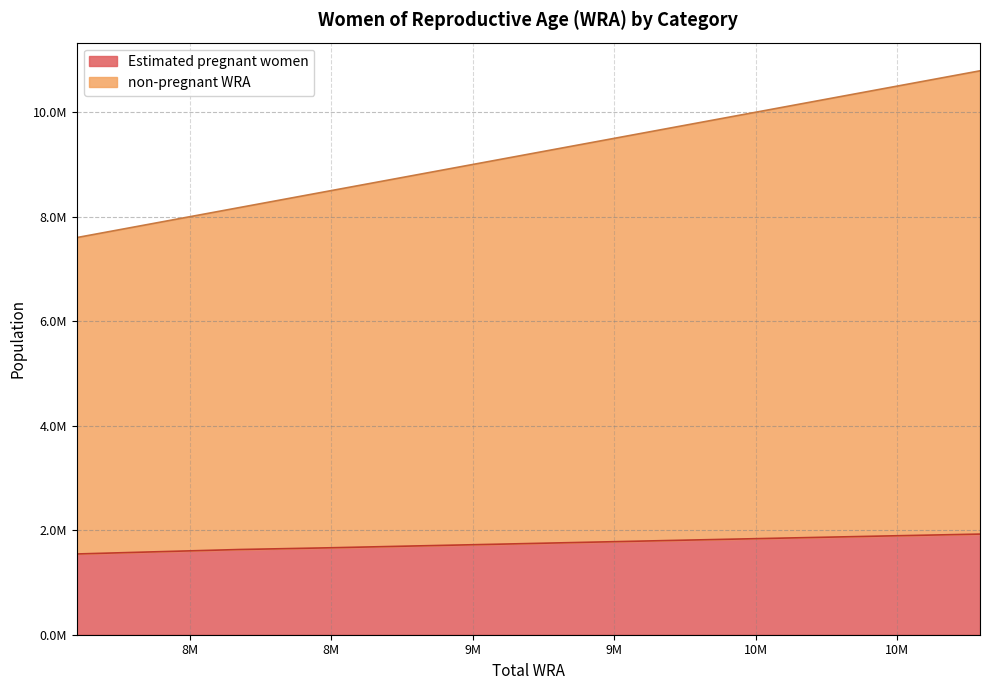

List the labels in order of non-pregnant WRA value, largest first.

10793000, 10440000, 10097000, 9762000, 9435000, 9114000, 8793000, 8479000, 8175000, 7881000, 7601000